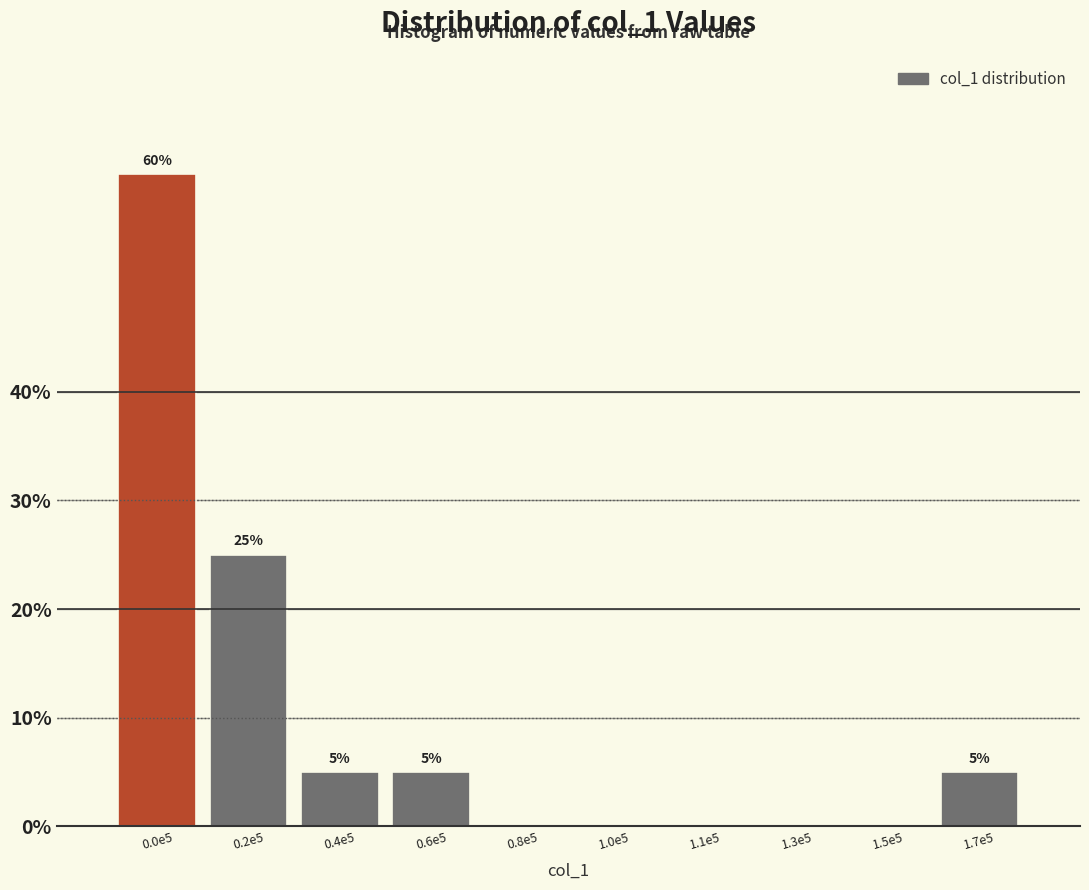

Reading right to left, extract all data points from this chart.

1.7e5=5	1.5e5=0	1.3e5=0	1.1e5=0	1.0e5=0	0.8e5=0	0.6e5=5	0.4e5=5	0.2e5=25	0.0e5=60